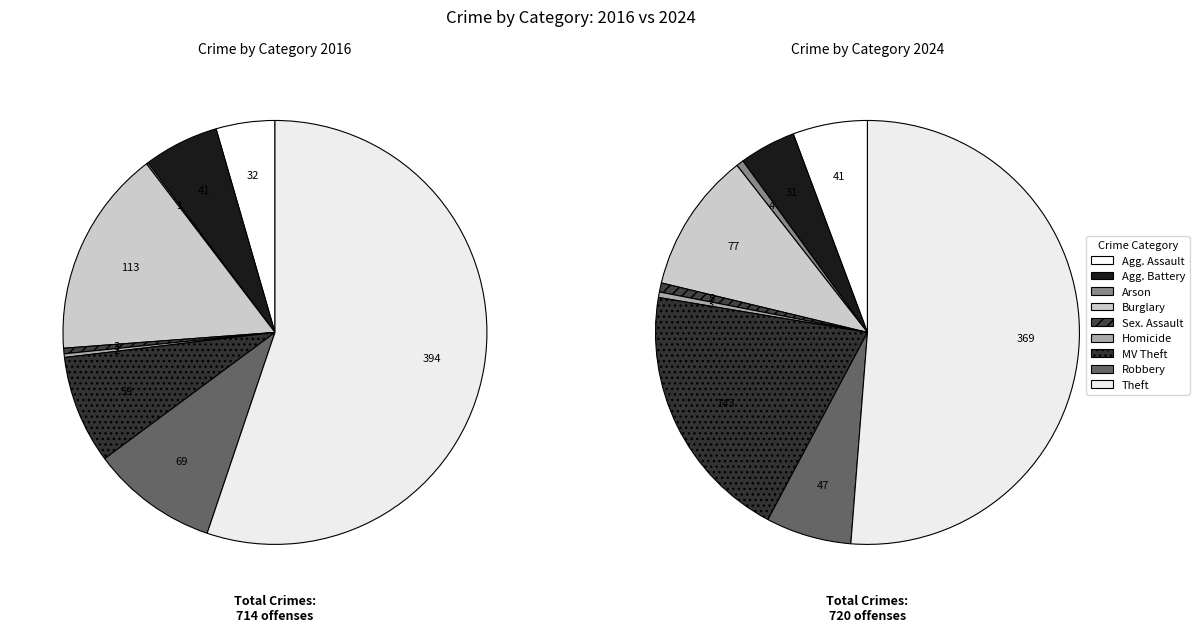

Does Theft represent more than half of the total?

Yes